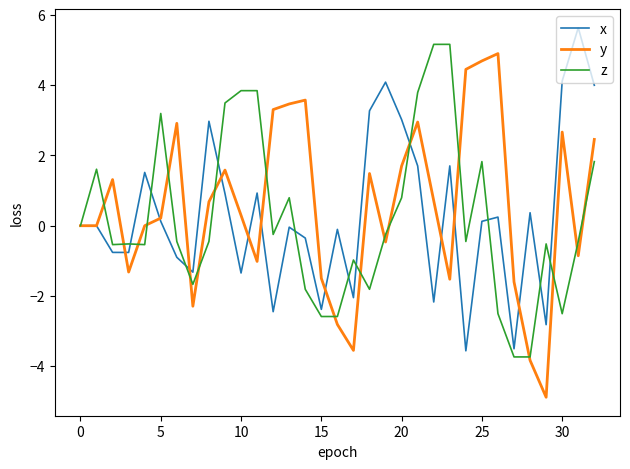

What is the smallest value displayed?

-4.9